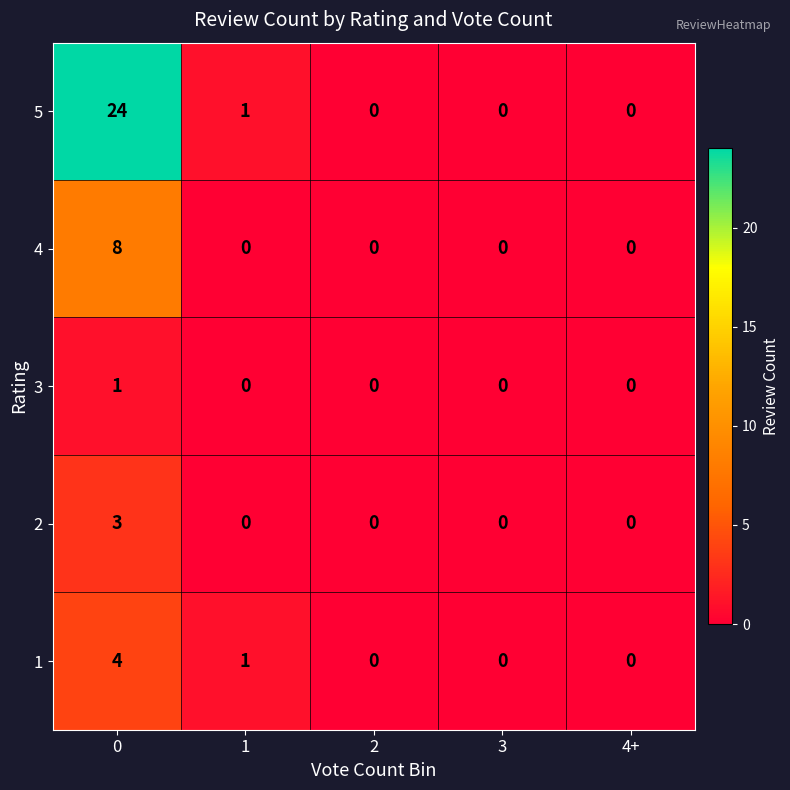

Reading left to right, transcribe all the data shown in this chart.

5: 0=24	1=1	2=0	3=0	4+=0
4: 0=8	1=0	2=0	3=0	4+=0
3: 0=1	1=0	2=0	3=0	4+=0
2: 0=3	1=0	2=0	3=0	4+=0
1: 0=4	1=1	2=0	3=0	4+=0